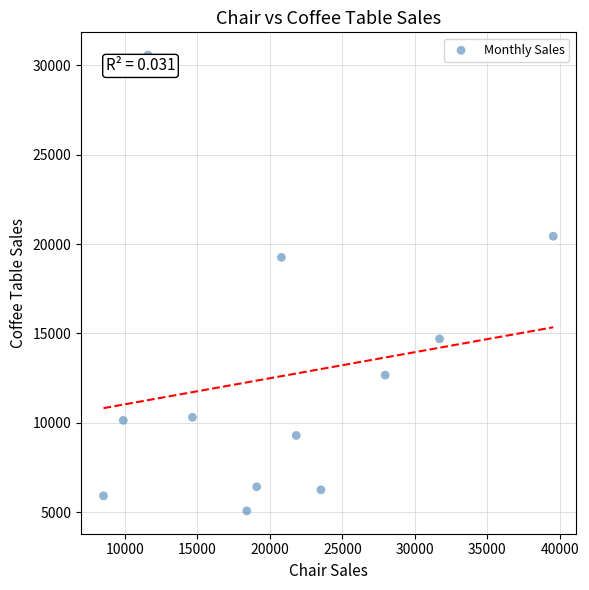

What Y value in the scatter plot is closest to 17824?

19260.3